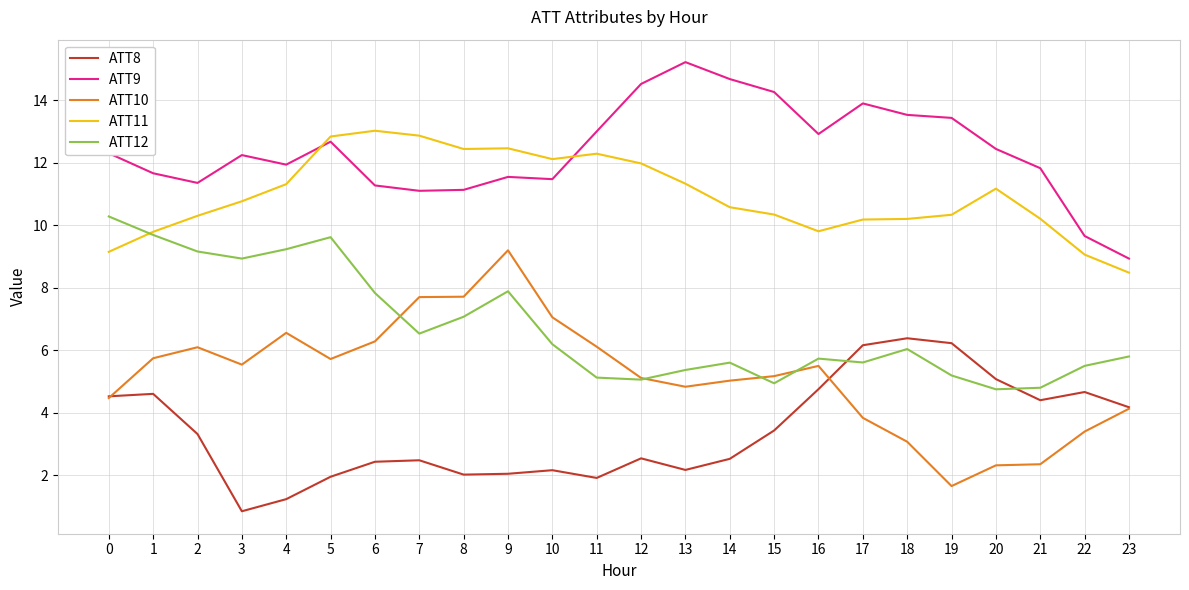

How many lines are shown in the chart?

5